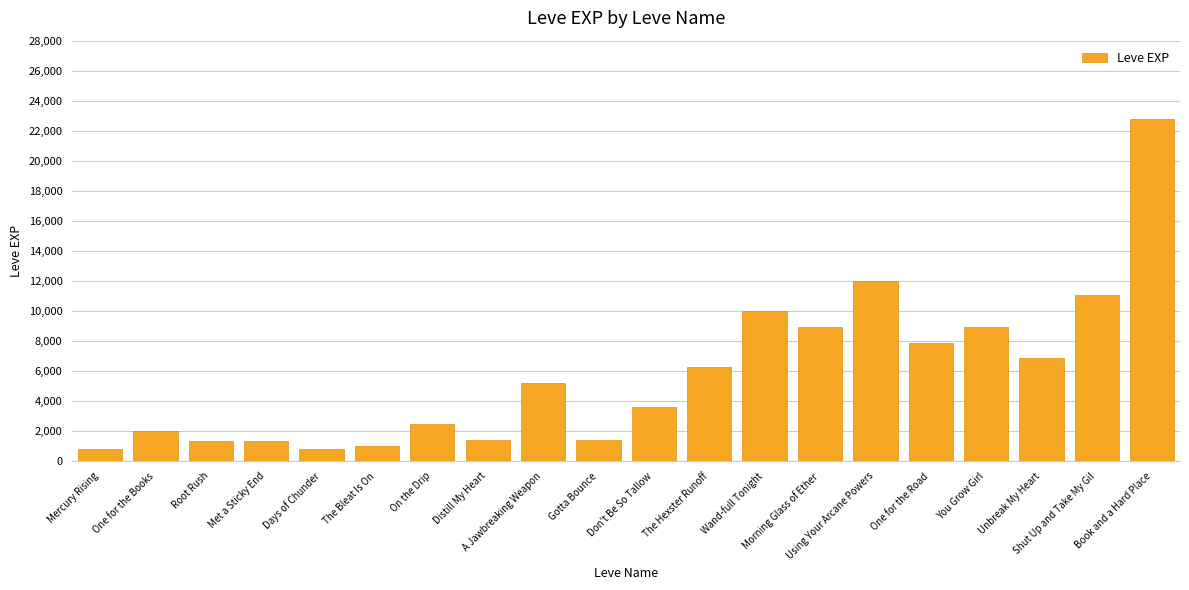

Are the bars grouped side by side (vs. stacked)?

No